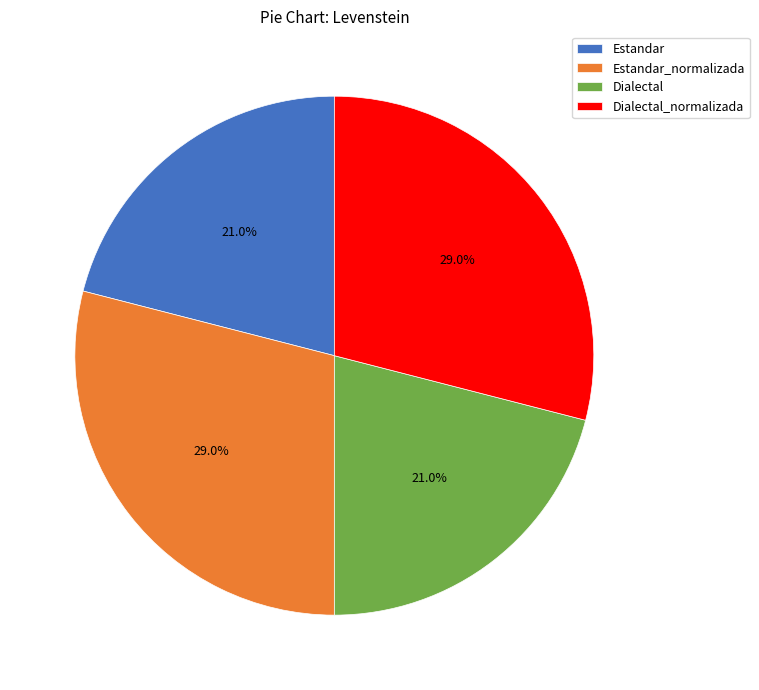

What percentage is the Estandar slice, to the nearest percent?

21%